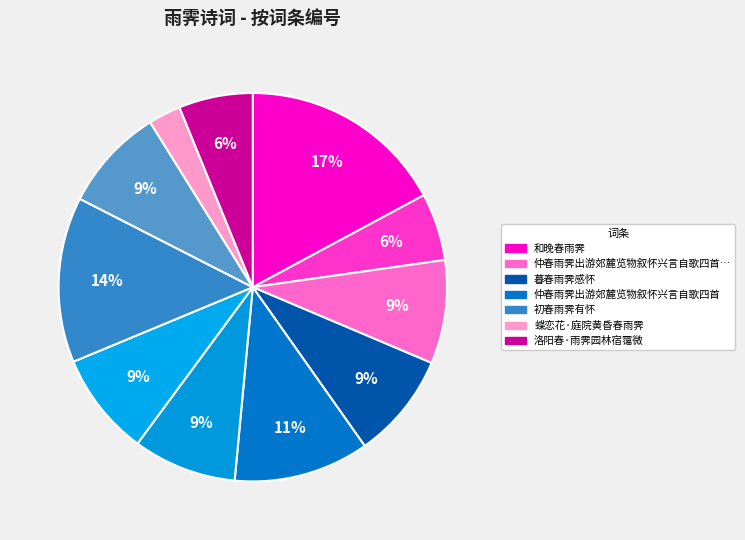

Is there a majority slice in this chart?

No